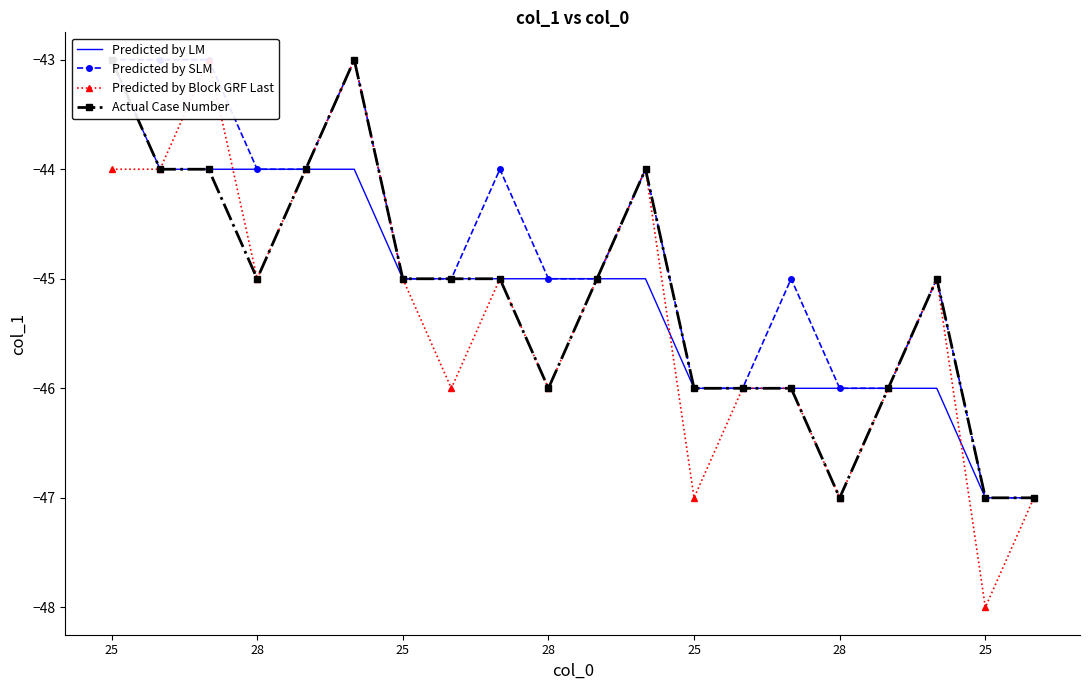

The value of Predicted by LM at 28 is -17. True or false?

False